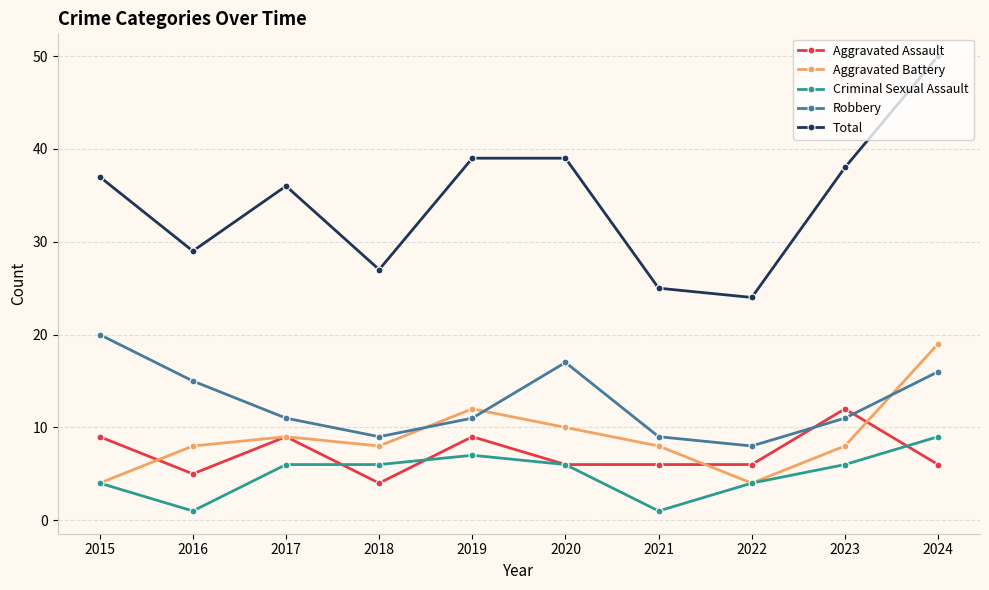

Is the value of Total at 2019 greater than the value of Robbery at 2017?

Yes